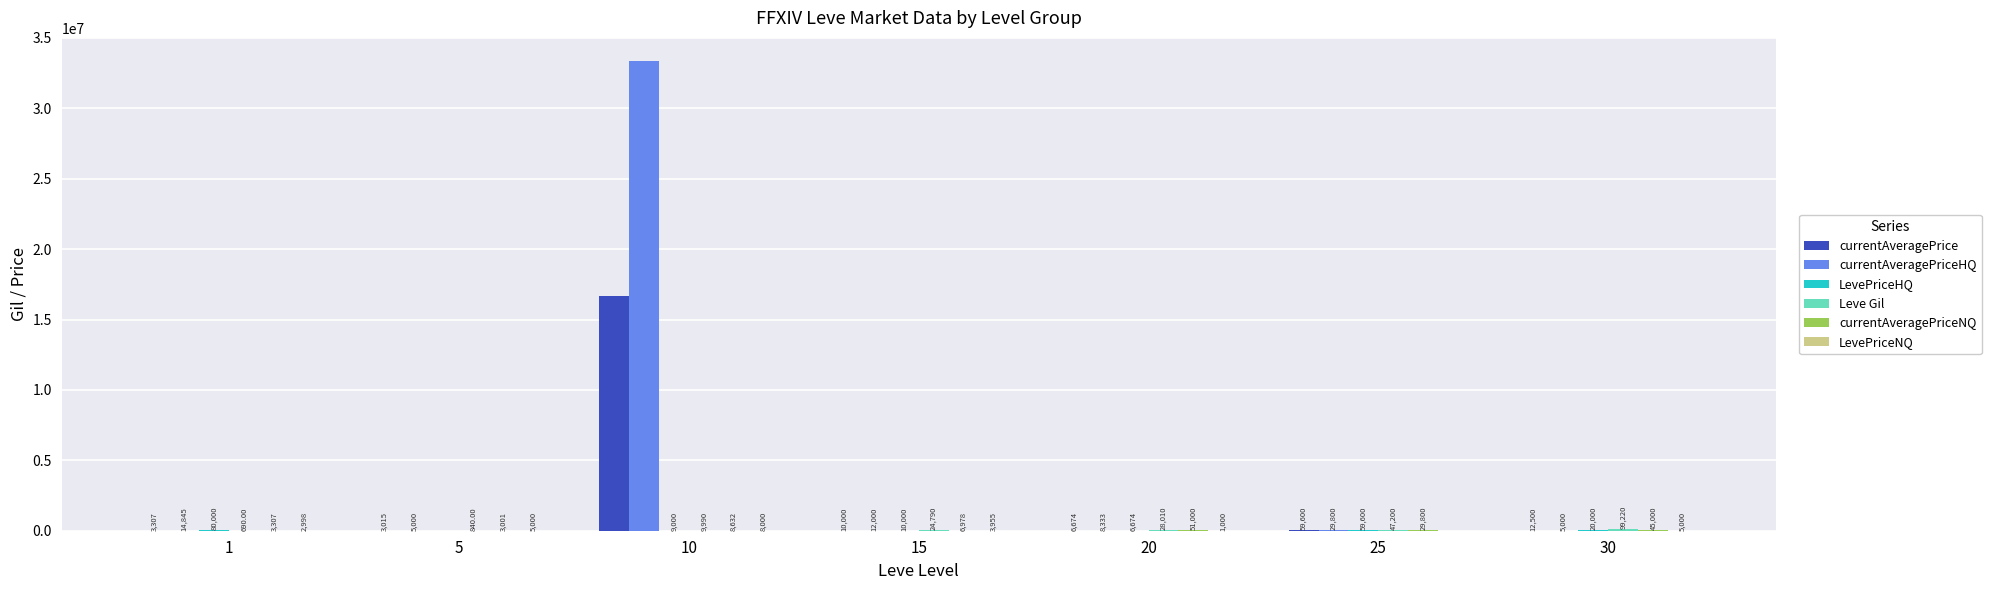

Which series changed the most between 10 and 25?

currentAveragePriceHQ